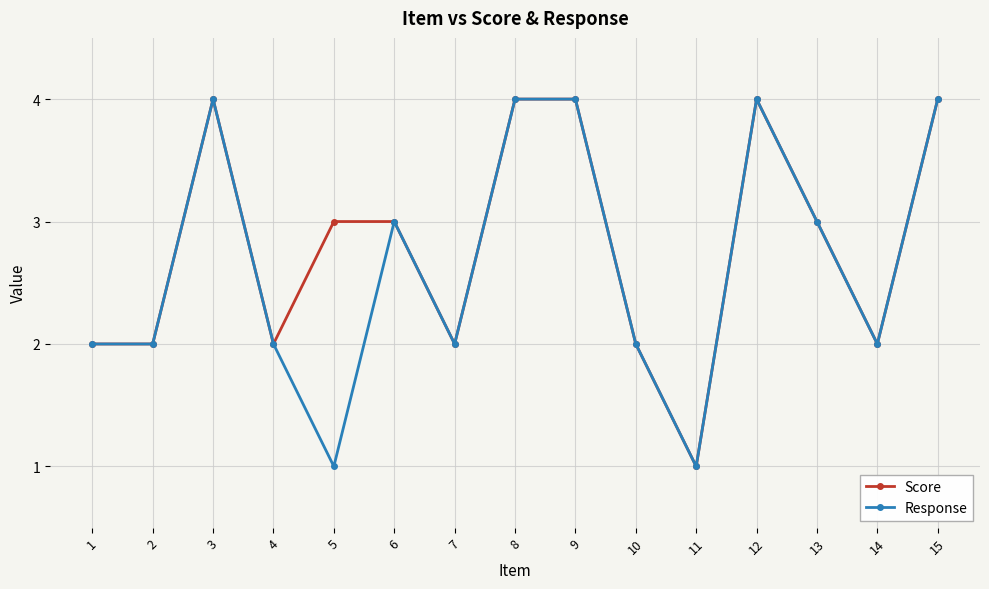

What is the maximum value shown in the chart?

4